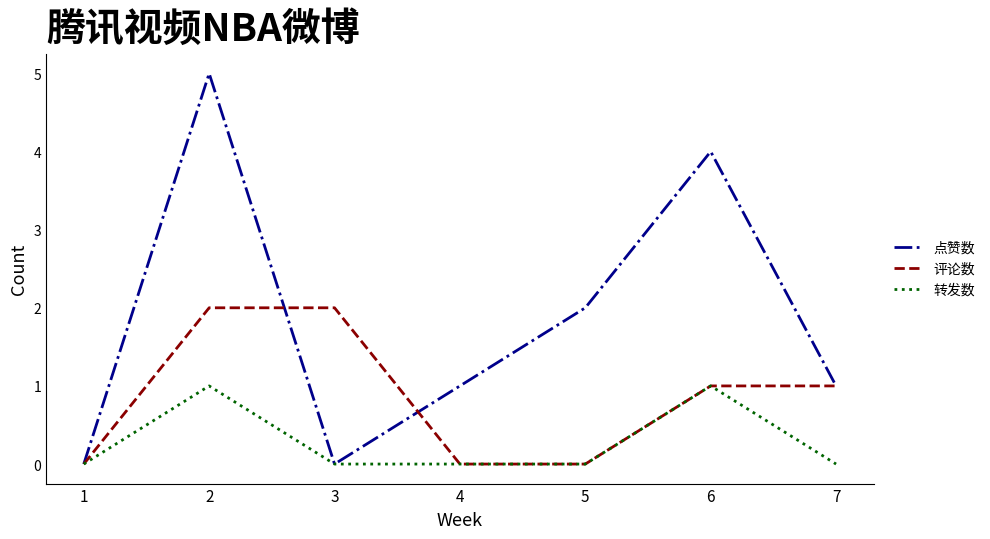

What is the sum of all 点赞数 values?

13